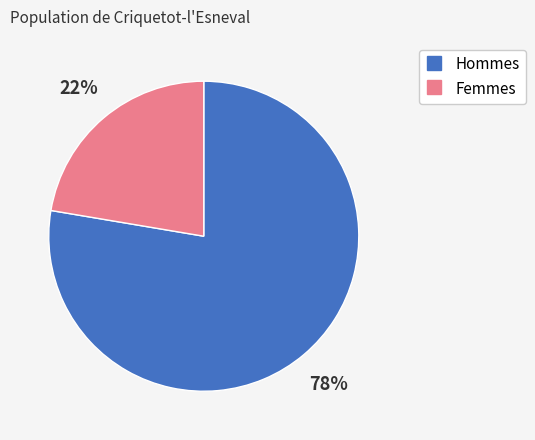

How many slices are in this pie chart?

2